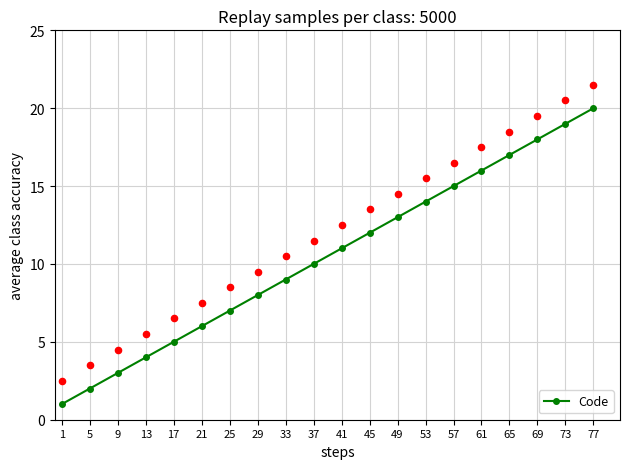

Which has a higher value, 33 or 13?

33